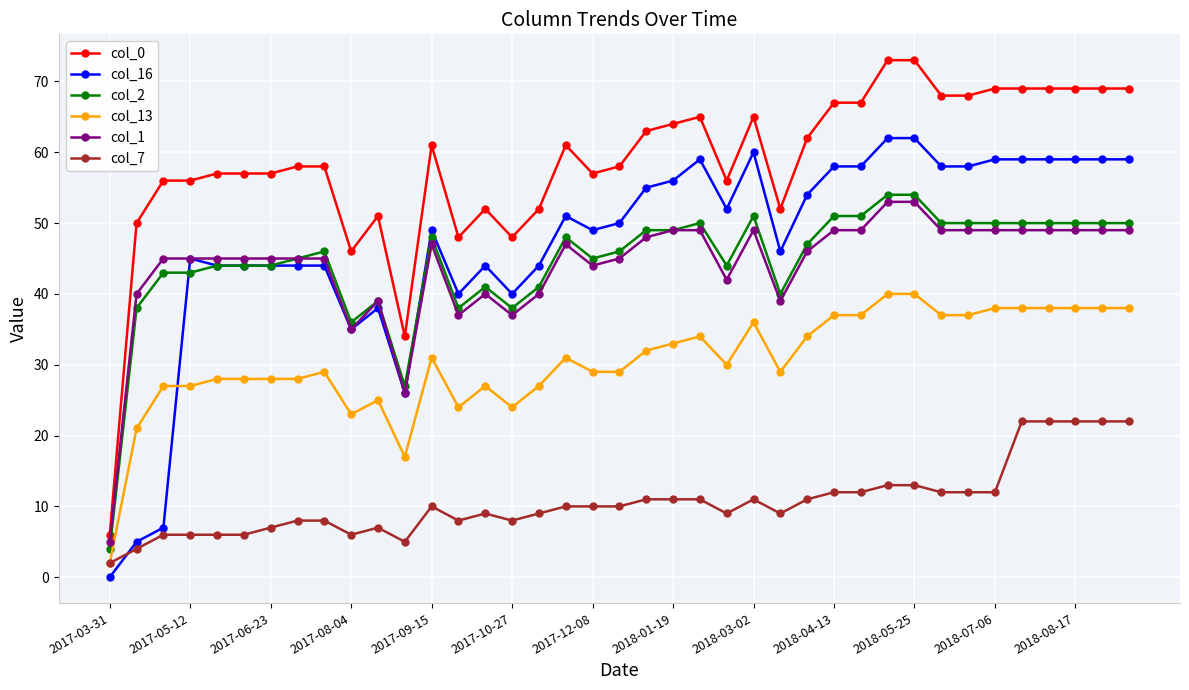

What is the maximum value shown in the chart?

73